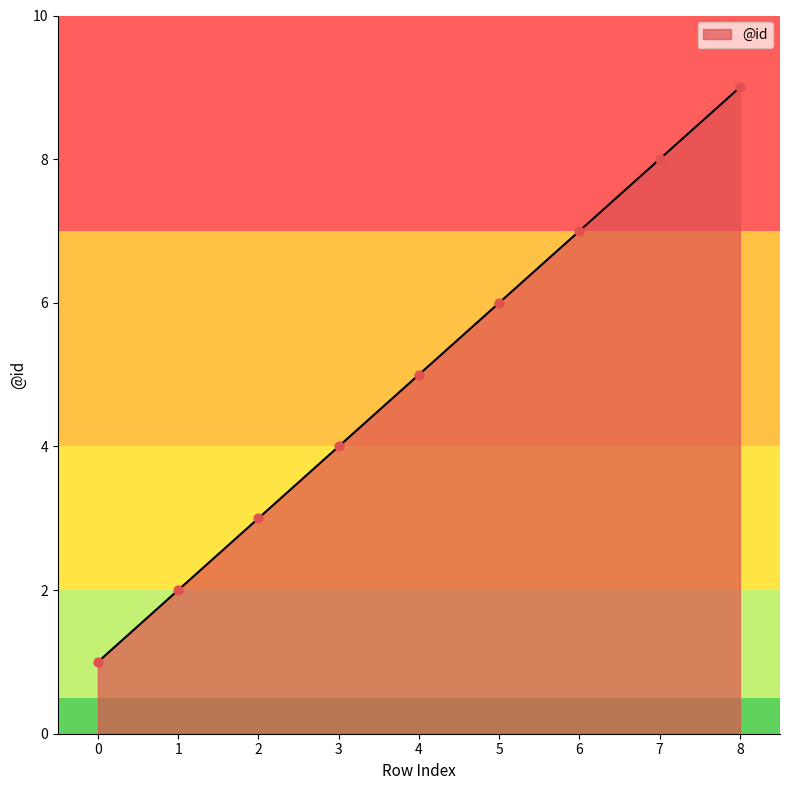

Approximately how many times larger is the value at 4 compared to 2?

1.7